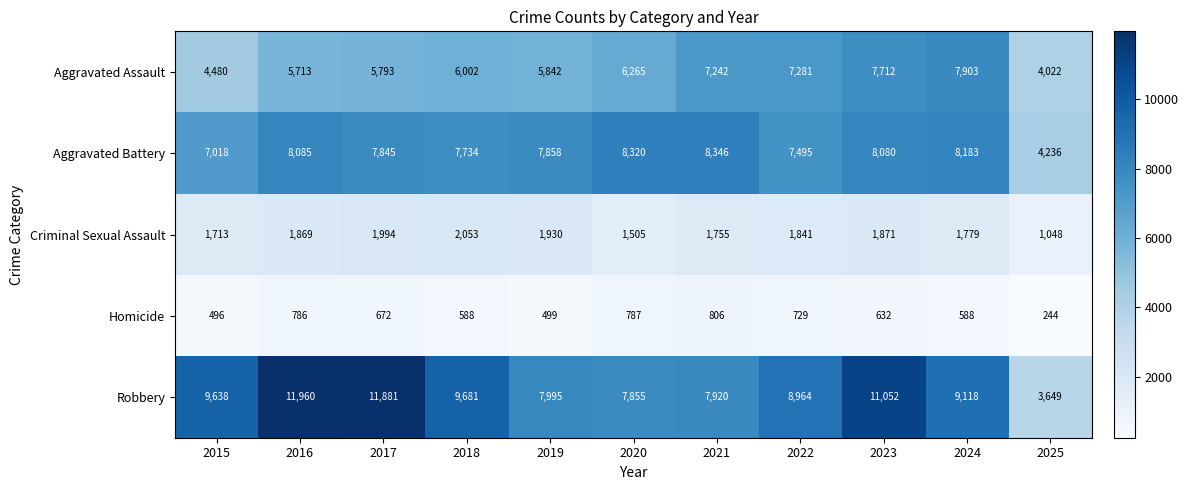

True or false: Criminal Sexual Assault has a value of 3065 at 2015.

False